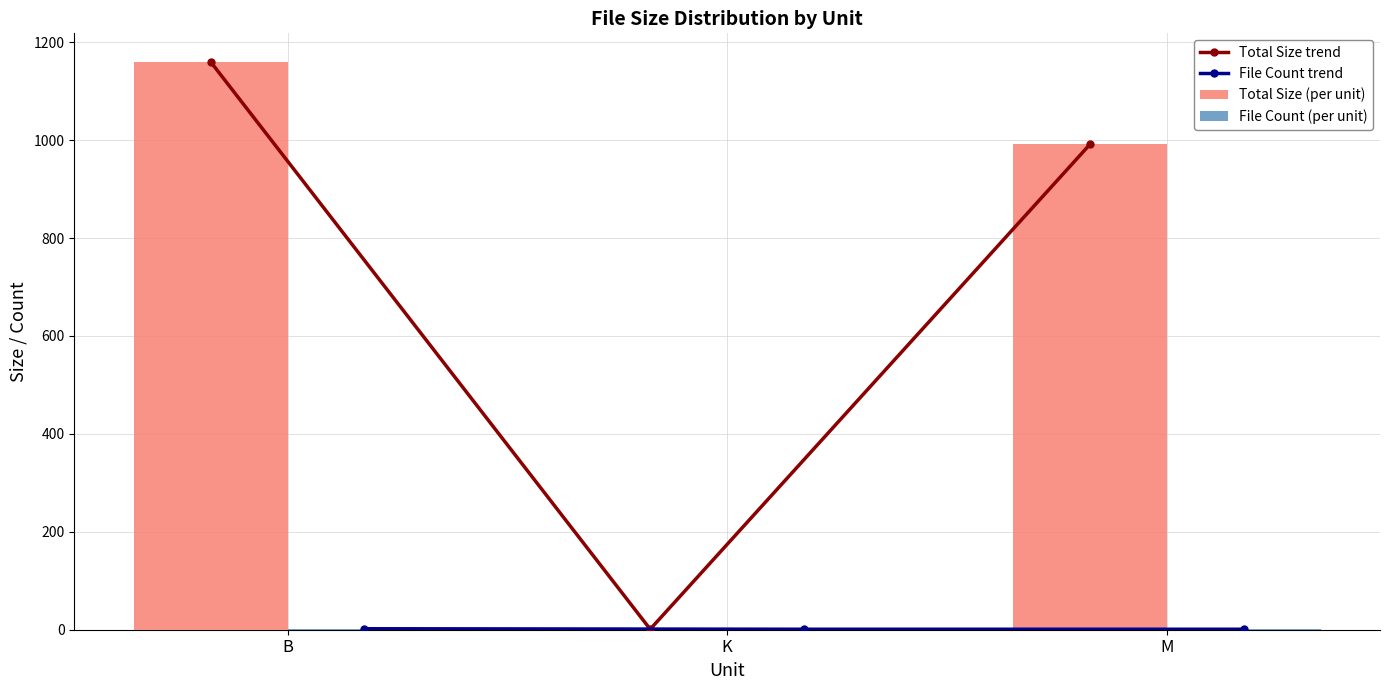

At K, list the series in order from smallest to largest.

File Count trend, File Count (per unit), Total Size trend, Total Size (per unit)